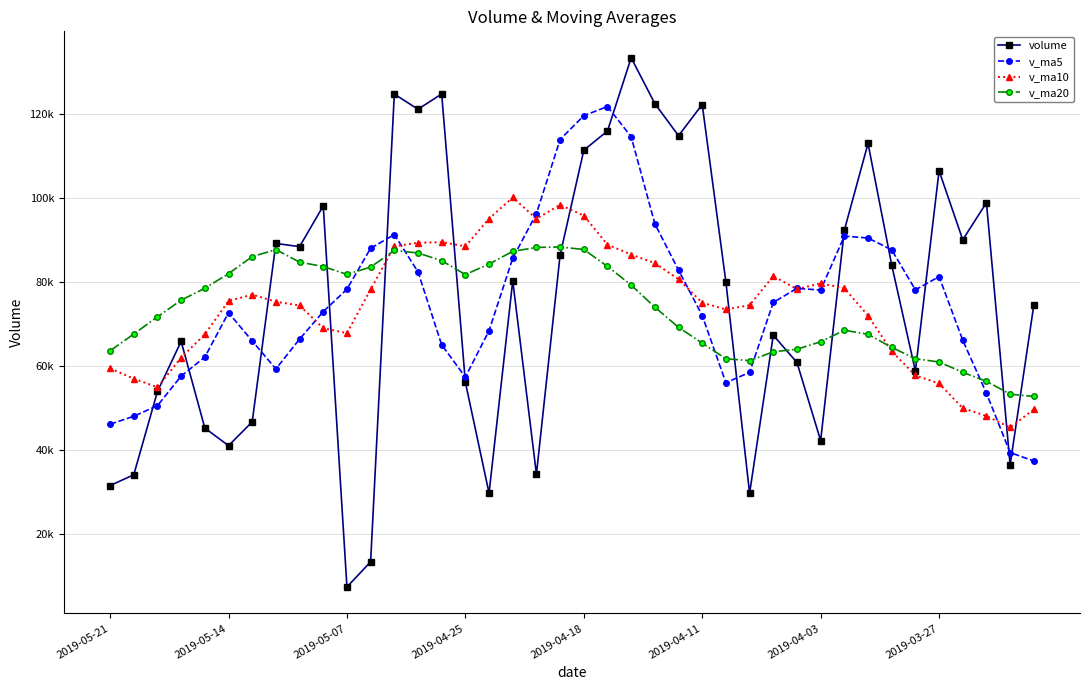

In v_ma20, how many points are higher than both neighbors (excluding endpoints)?

4